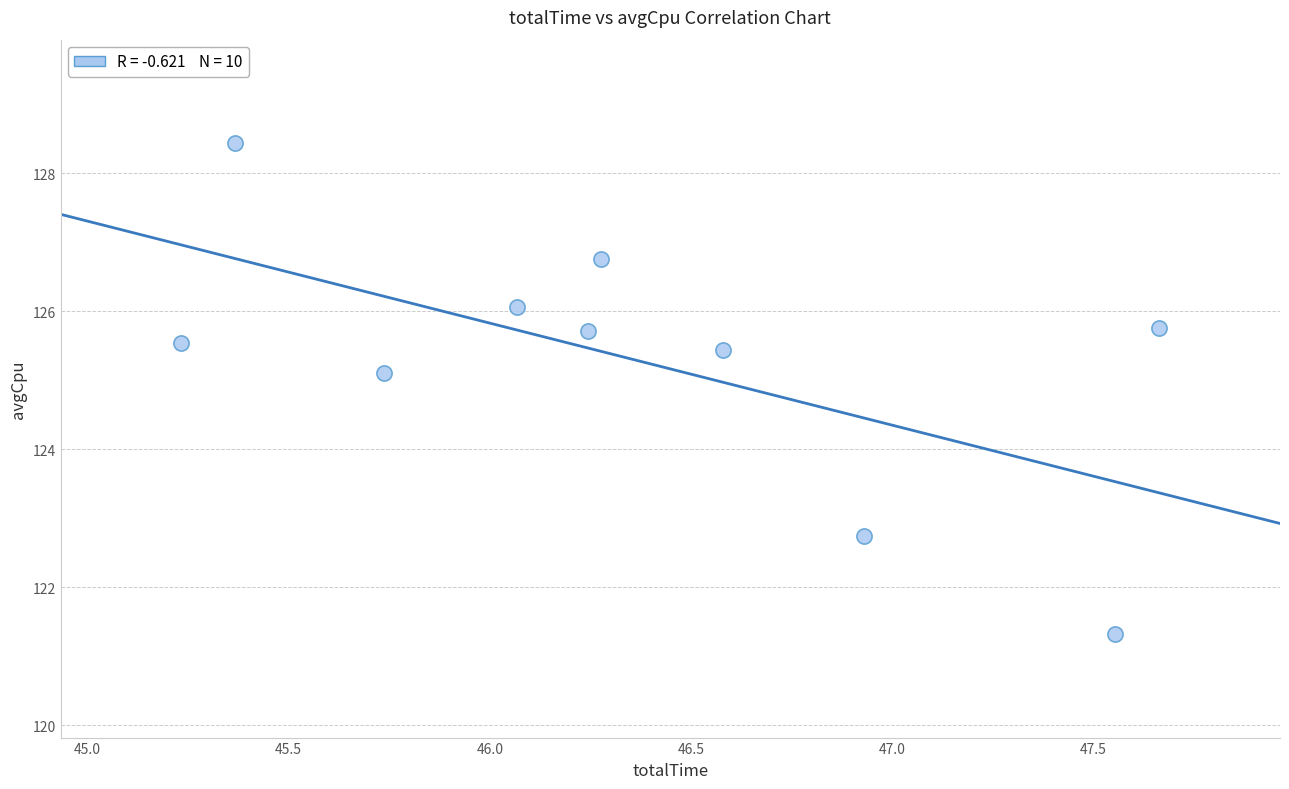

What is the range of X values (max minus min)?

2.4